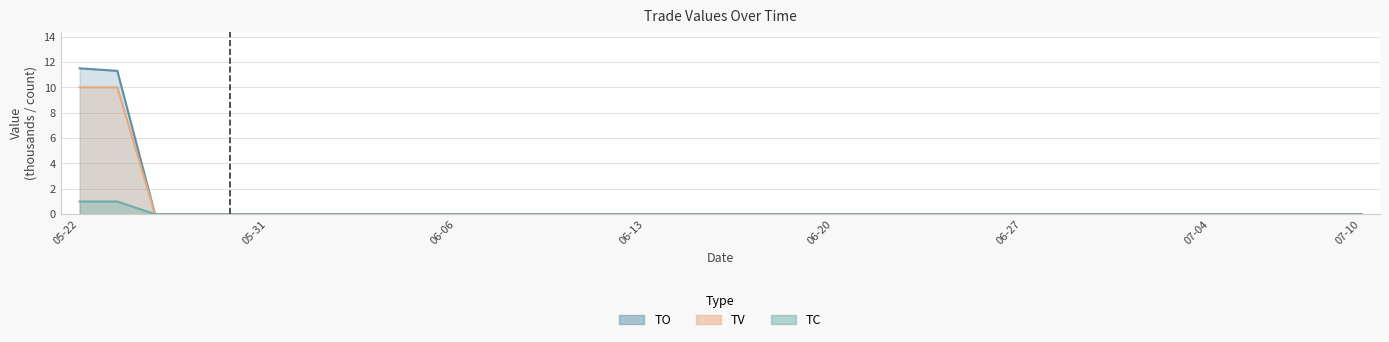

At which category is the sum across all series the highest?

05-22